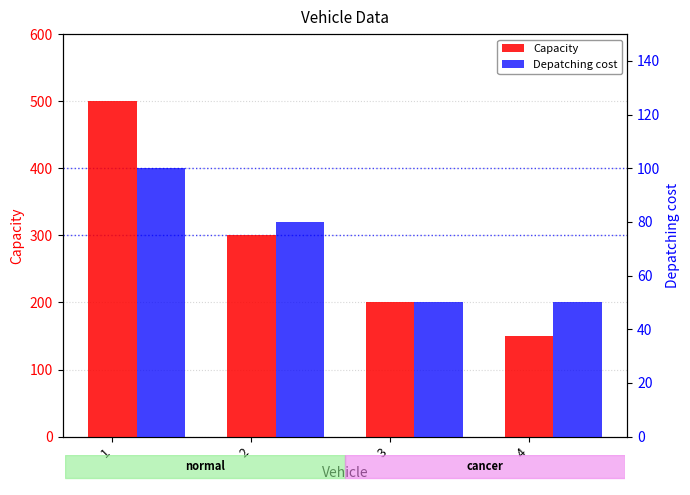

The Depatching cost series shows 69 at 1. True or false?

False